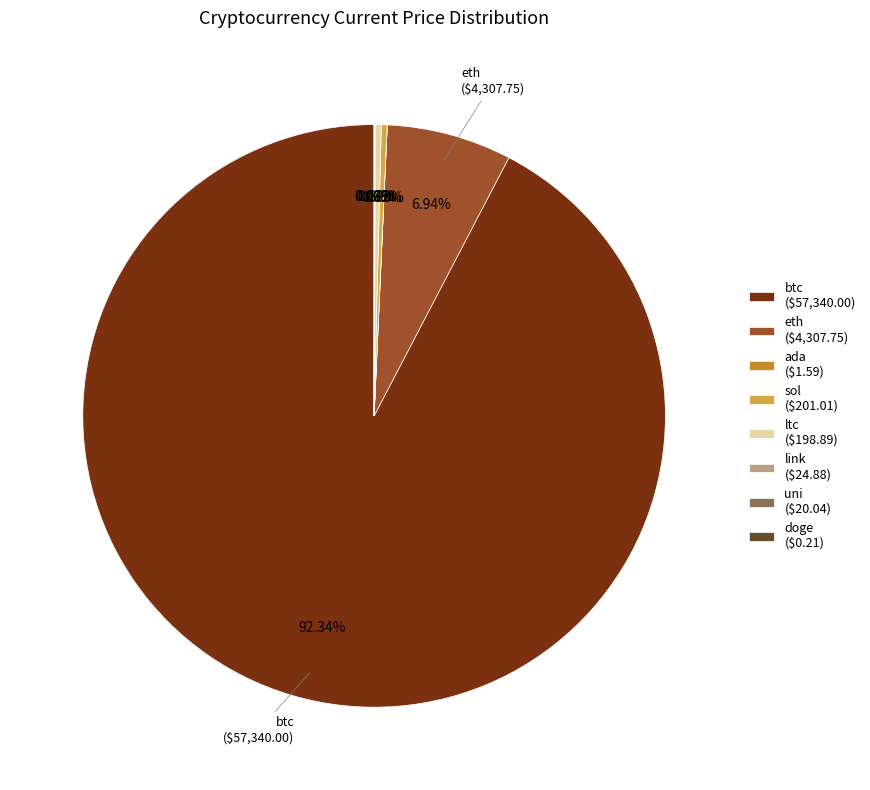

To the nearest percent, what is the average slice percentage?

12%